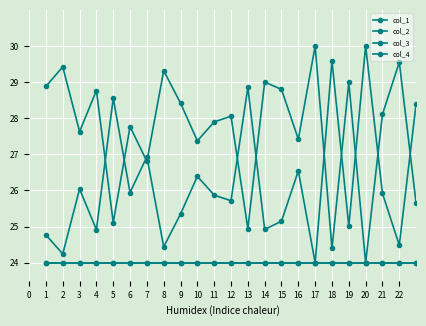

What is the difference between the second highest and second lowest values in the col_1 series?

5.3